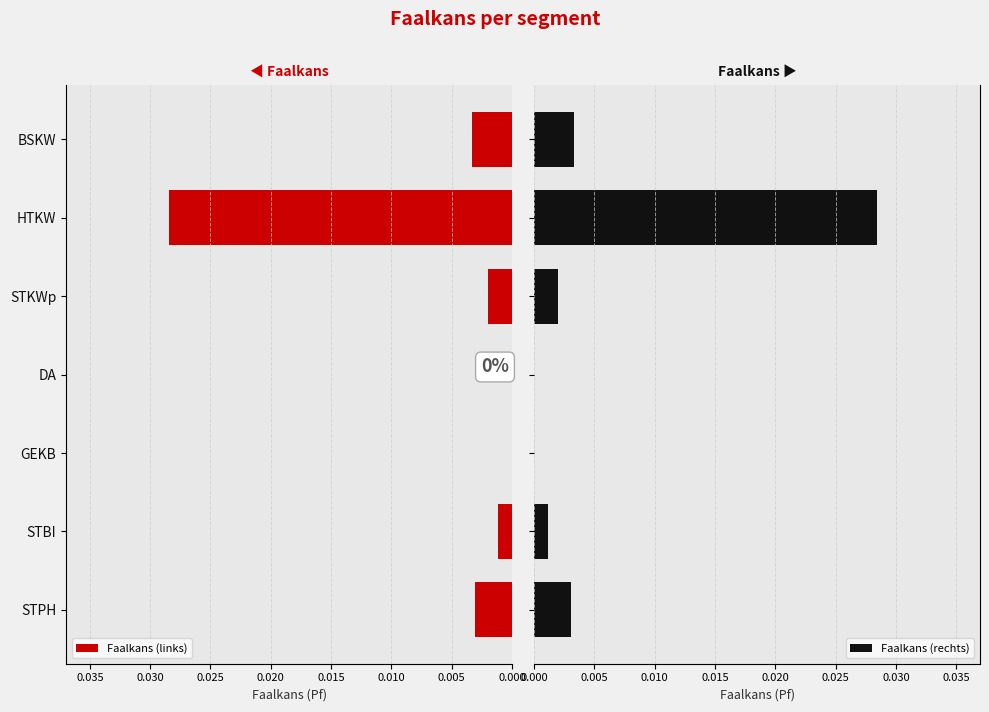

Which series has the largest total across all categories?

Faalkans (links)